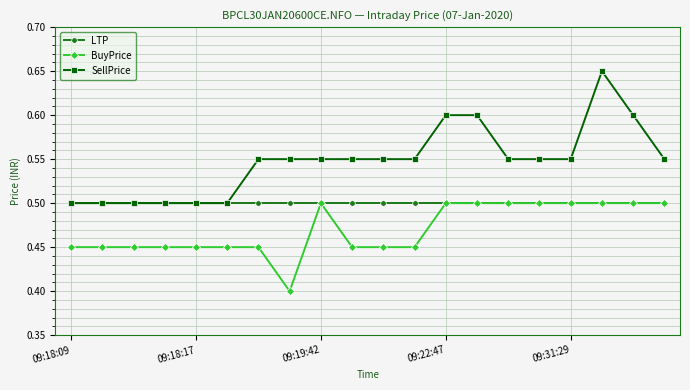

List the series in order of their overall mean, lowest first.

BuyPrice, LTP, SellPrice